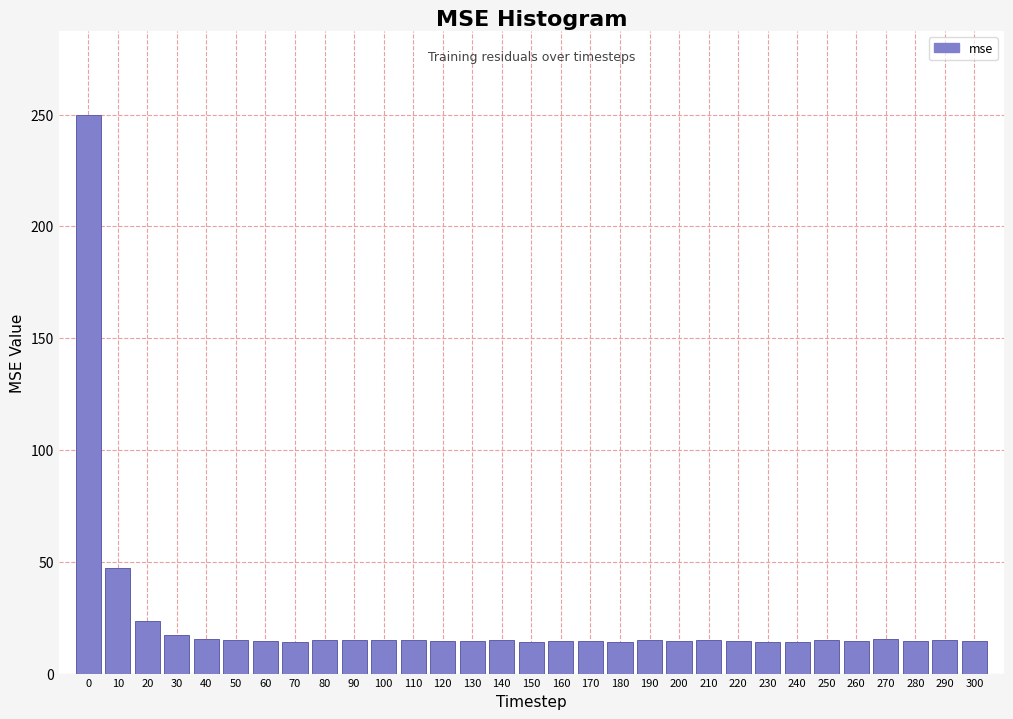

What is the change in value from 0 to 30?

-232.8